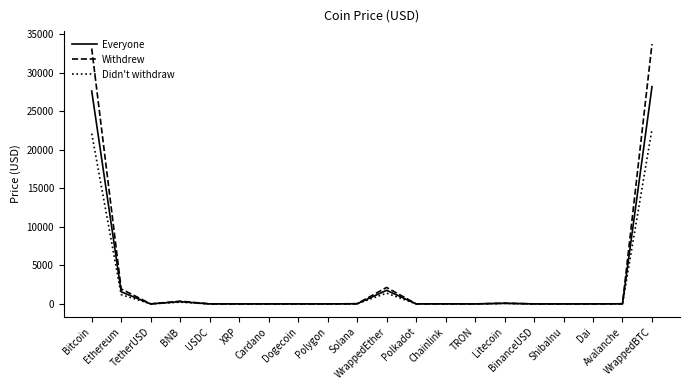

What position from the left is XRP?

6